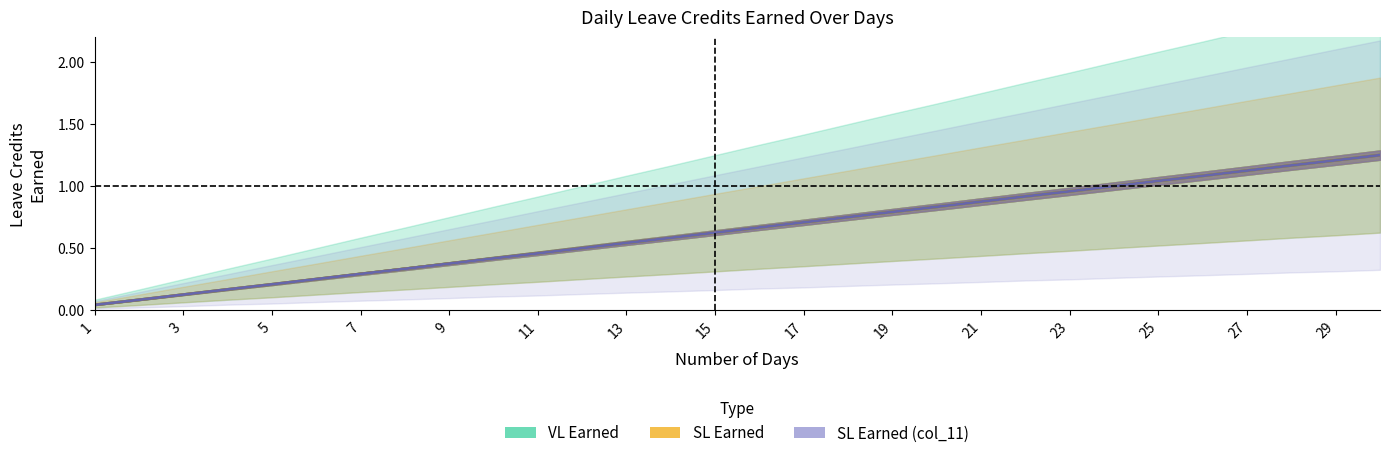

Does the chart have visible grid lines?

No